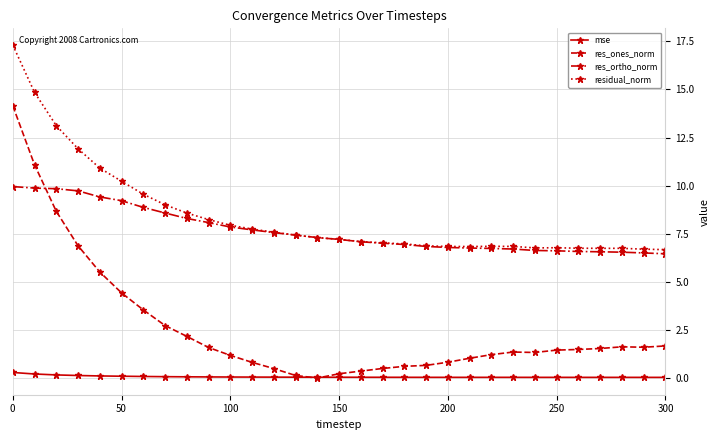

What is the lowest value of the residual_norm series?

6.7